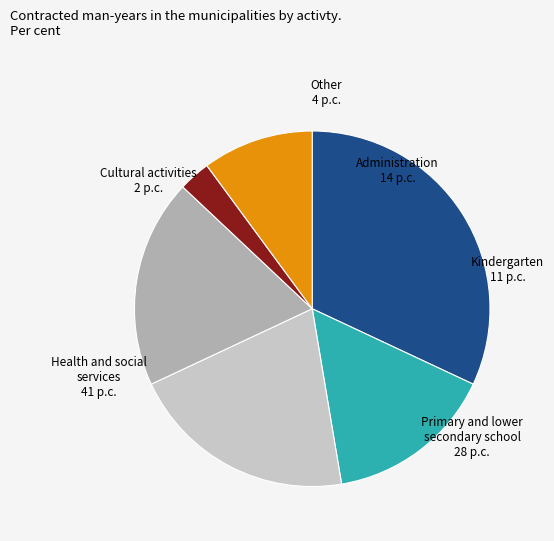

Is there a majority slice in this chart?

No